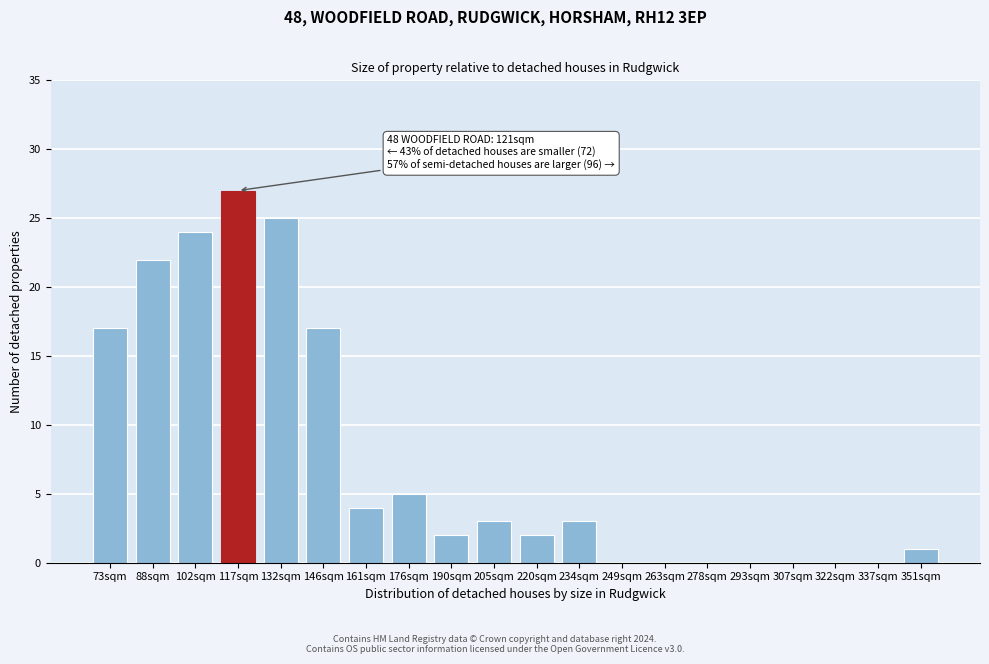

Reading left to right, what are all the values shown in this chart?

73sqm=17	88sqm=22	102sqm=24	117sqm=27	132sqm=25	146sqm=17	161sqm=4	176sqm=5	190sqm=2	205sqm=3	220sqm=2	234sqm=3	249sqm=0	263sqm=0	278sqm=0	293sqm=0	307sqm=0	322sqm=0	337sqm=0	351sqm=1